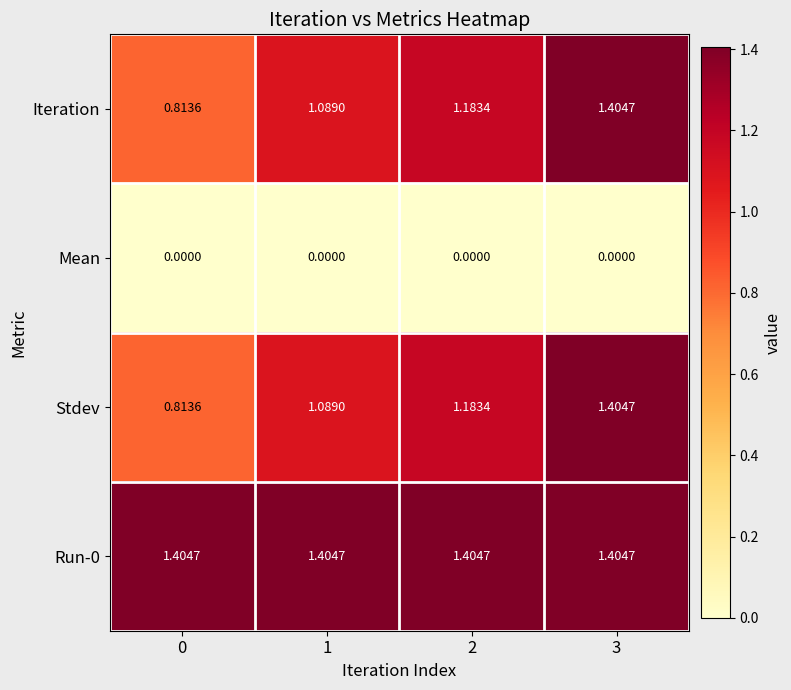

List the series in order of their peak value, highest first.

Iteration, Stdev, Run-0, Mean